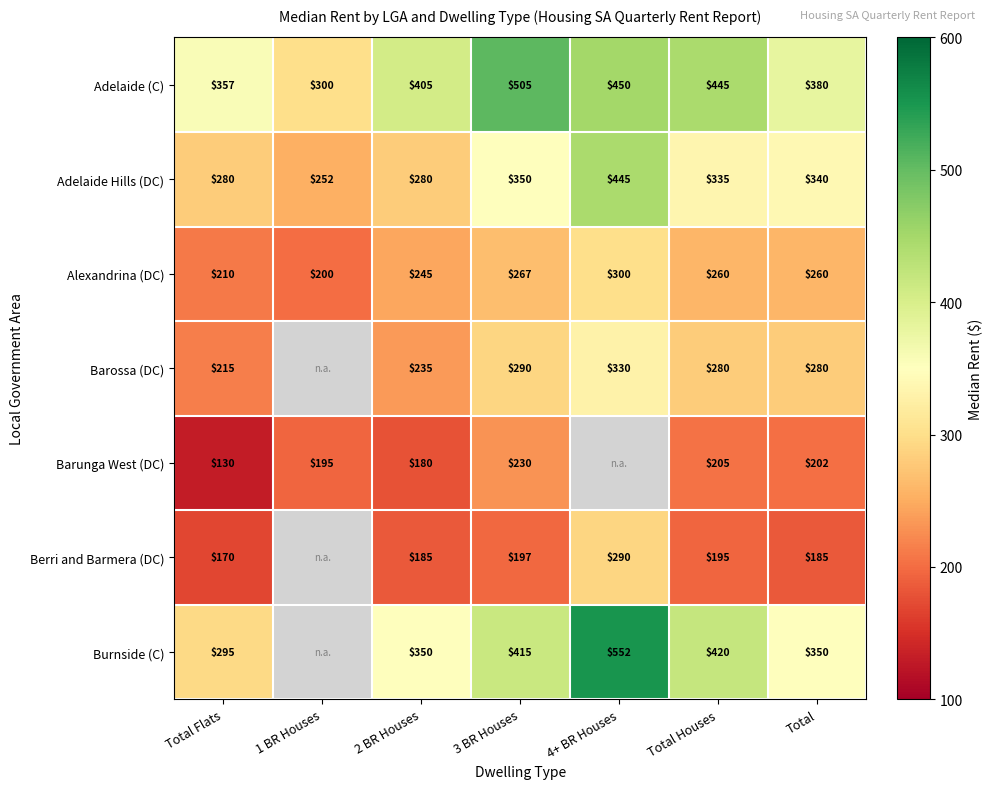

What is the difference between the second highest and minimum values in the Adelaide Hills (DC) series?

98.0